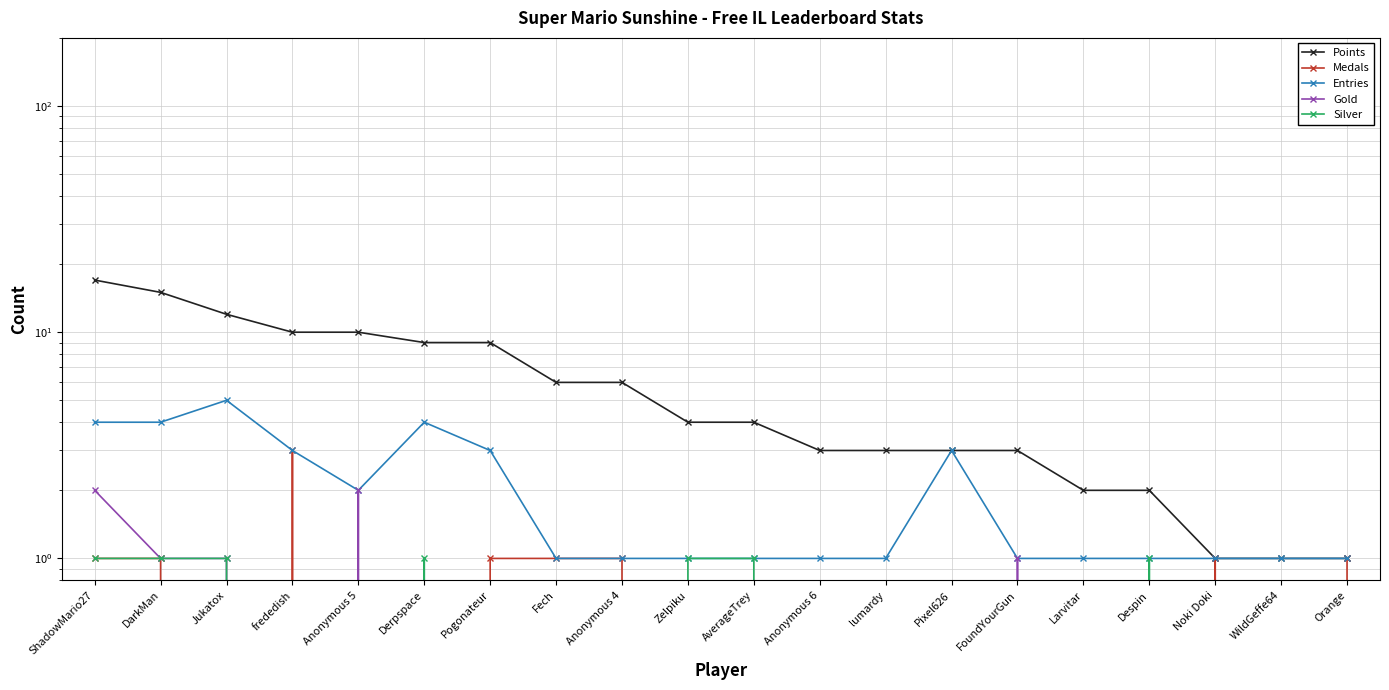

What is the greatest value displayed?

17